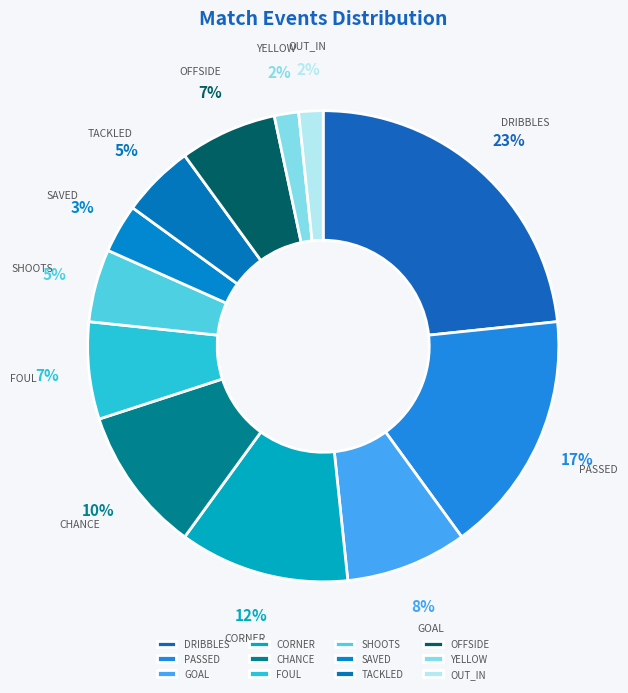

Which category has the biggest portion of the pie?

DRIBBLES